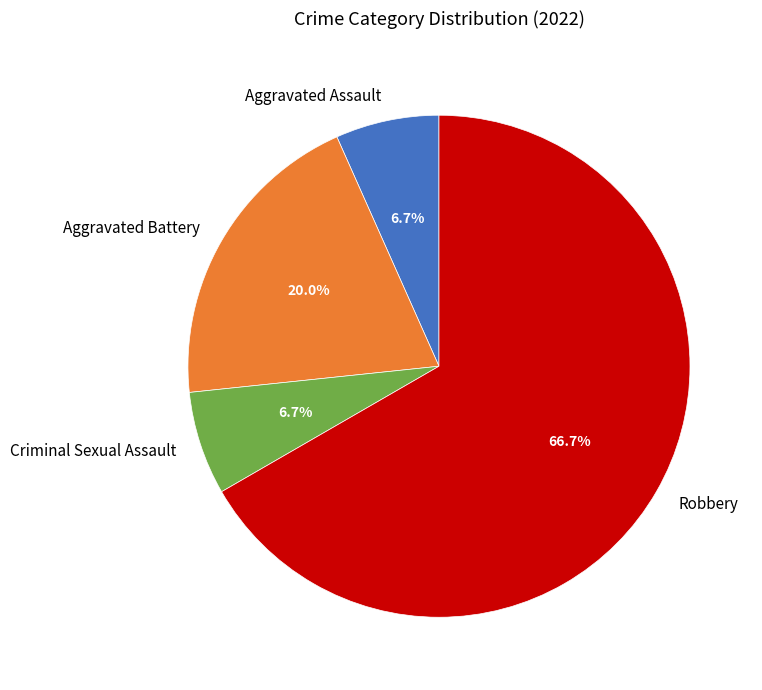

Approximately how many times larger is the value at Aggravated Battery compared to Robbery?

0.3